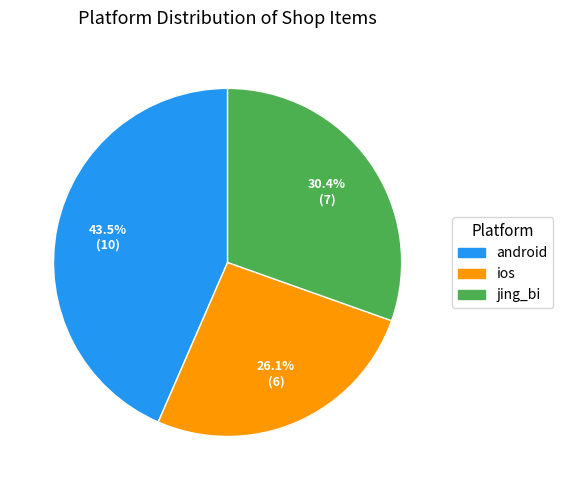

To the nearest percent, what is the average slice percentage?

33%